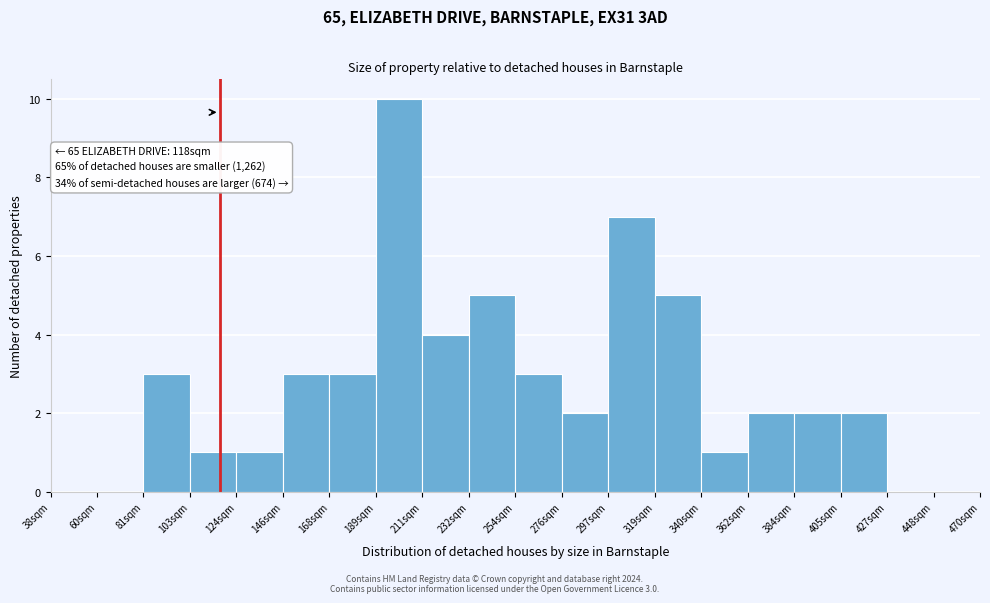

Reading right to left, extract all data points from this chart.

448sqm=0	427sqm=0	405sqm=2	384sqm=2	362sqm=2	340sqm=1	319sqm=5	297sqm=7	276sqm=2	254sqm=3	232sqm=5	211sqm=4	189sqm=10	168sqm=3	146sqm=3	124sqm=1	103sqm=1	81sqm=3	60sqm=0	38sqm=0